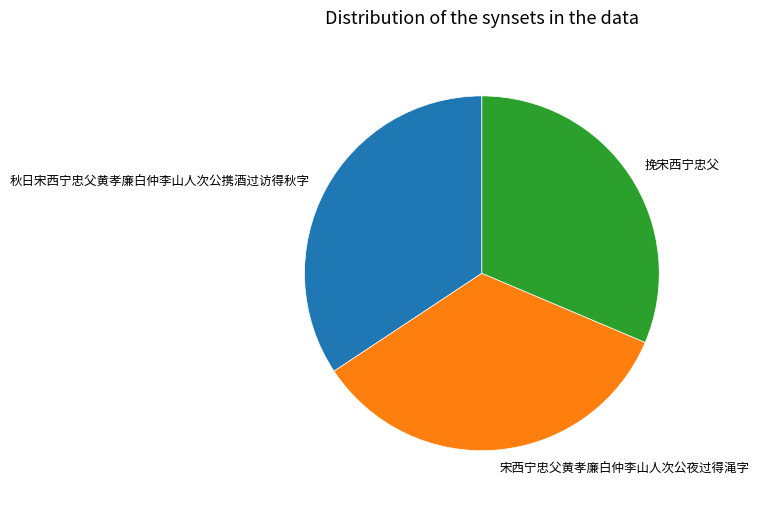

The 宋西宁忠父黄孝廉白仲李山人次公夜过得渑字 slice represents 34% of the pie. True or false?

True